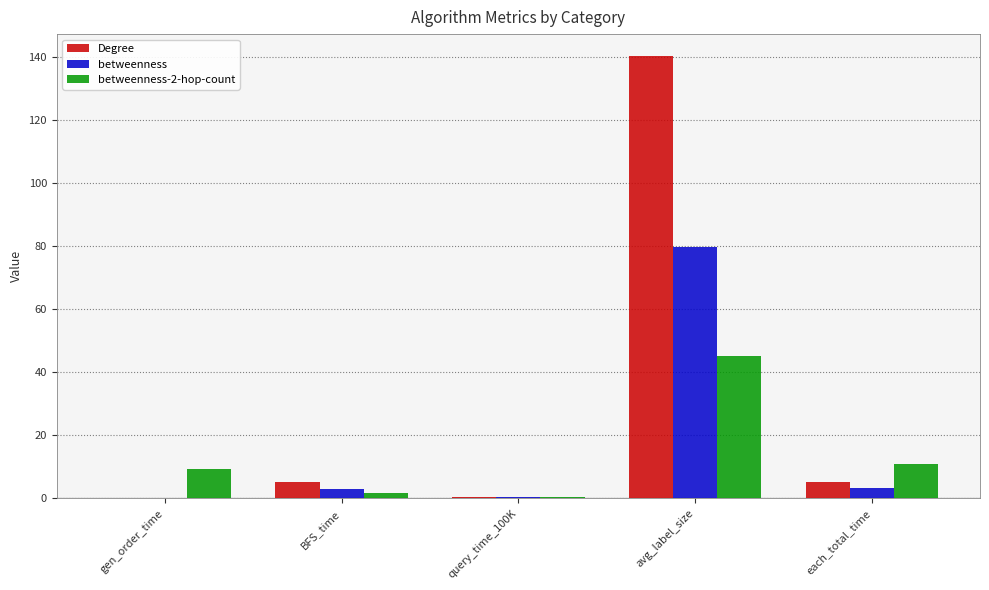

What is the greatest value displayed?

140.2